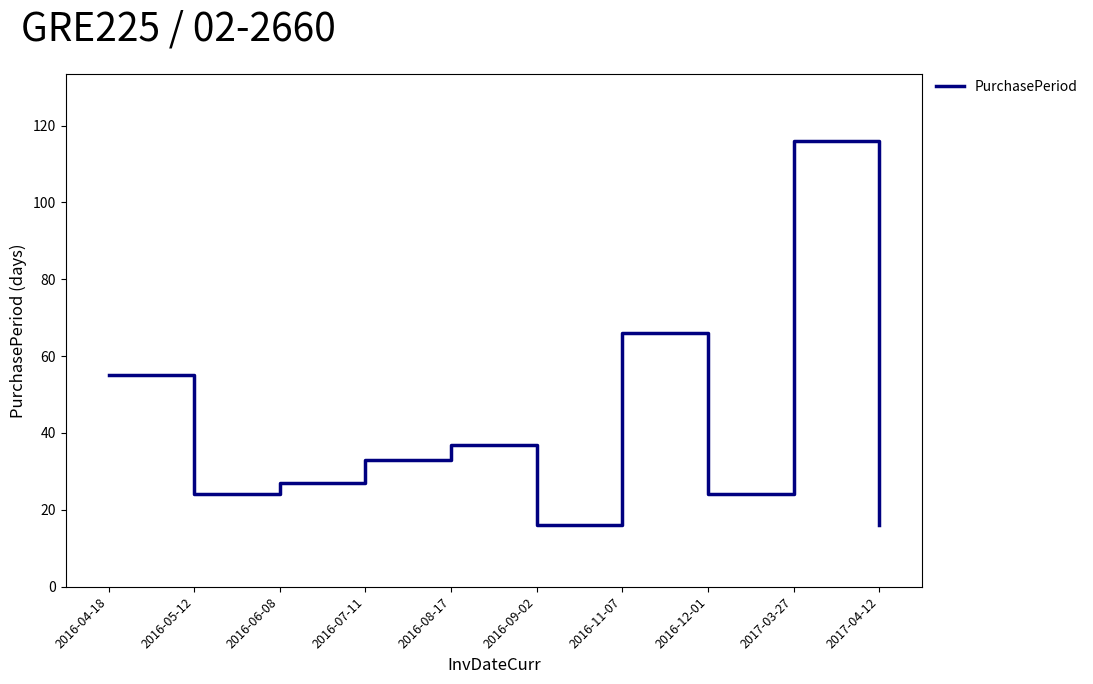

Is it true that the value at 2016-08-17 is 9?

False